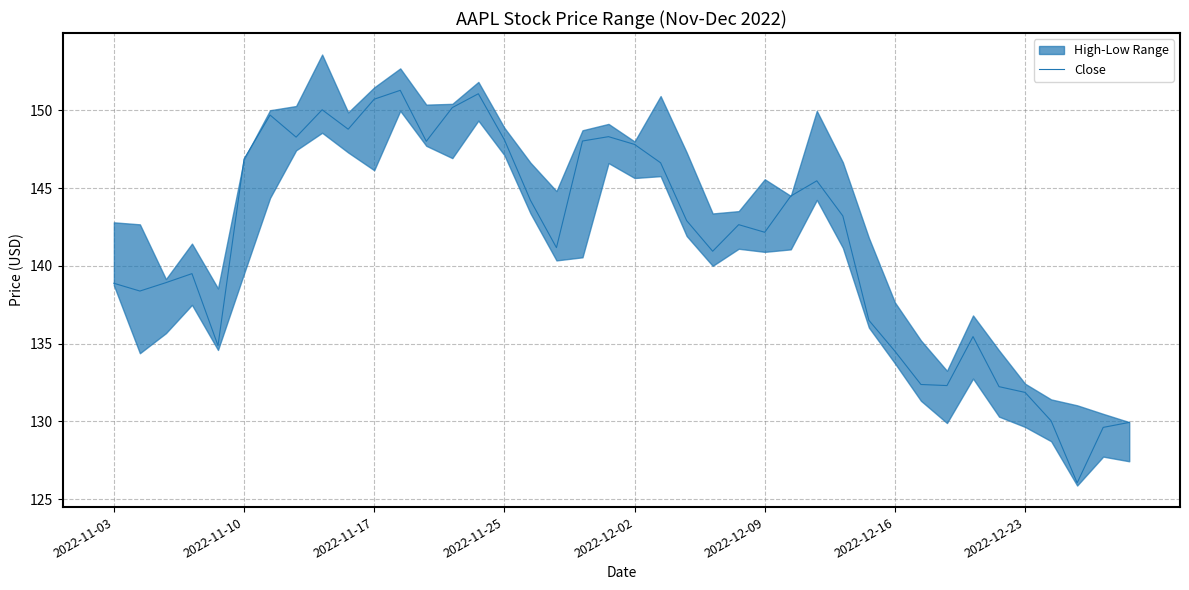

True or false: Close has a value of 148.1 at 2022-11-25.

True